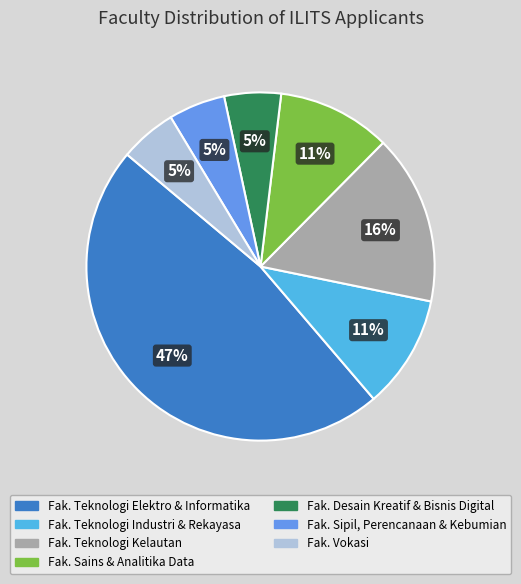

Is there a majority slice in this chart?

No